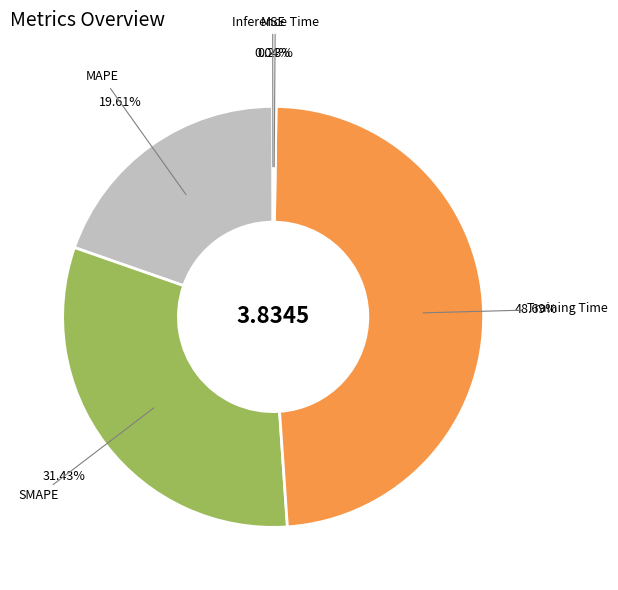

To the nearest percent, what is the difference between the largest and smallest slice percentages?

49%